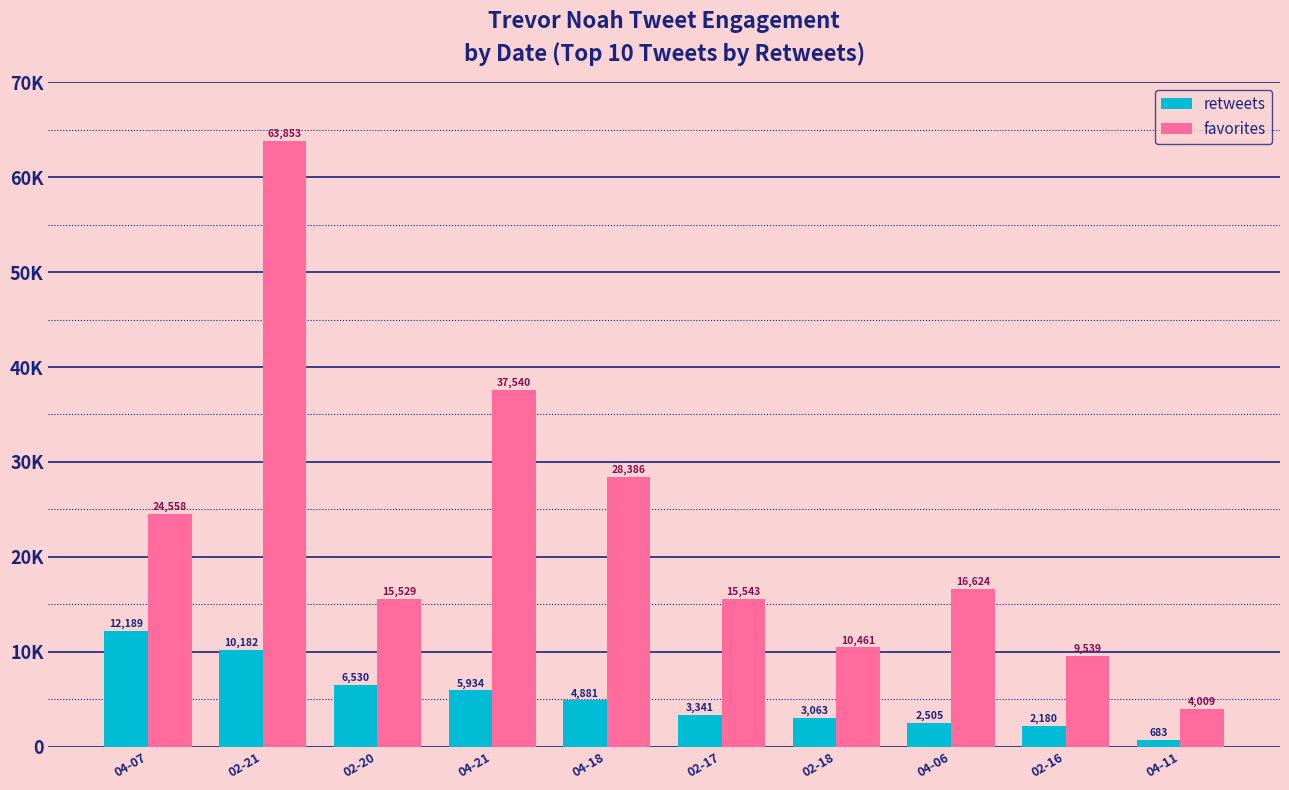

The value of favorites at 04-07 is 9272. True or false?

False